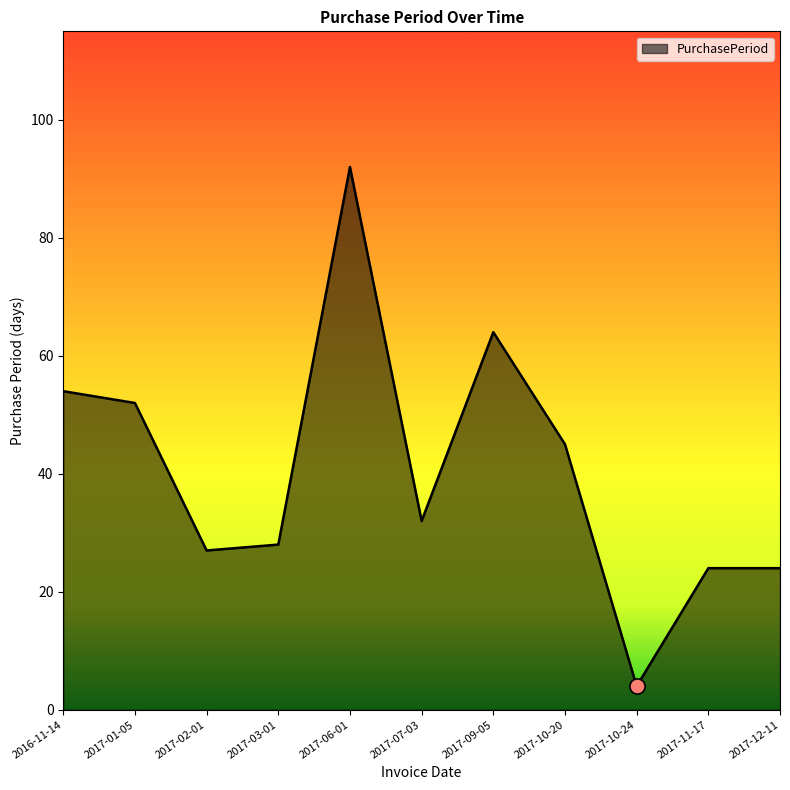

Between 2017-03-01 and 2017-07-03, which is larger?

2017-07-03